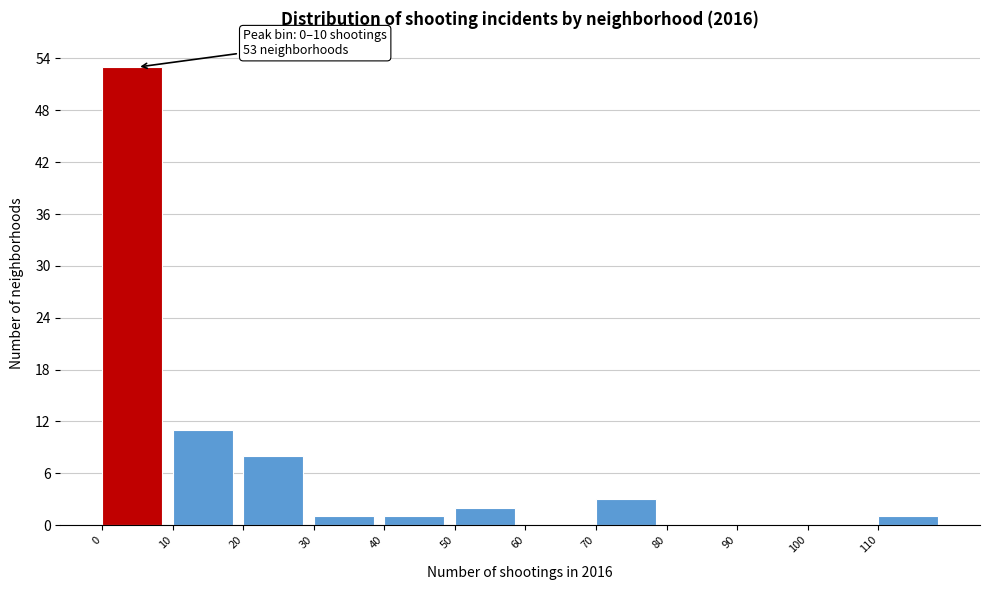

Which range on the x-axis has the tallest bar?

0 to 10